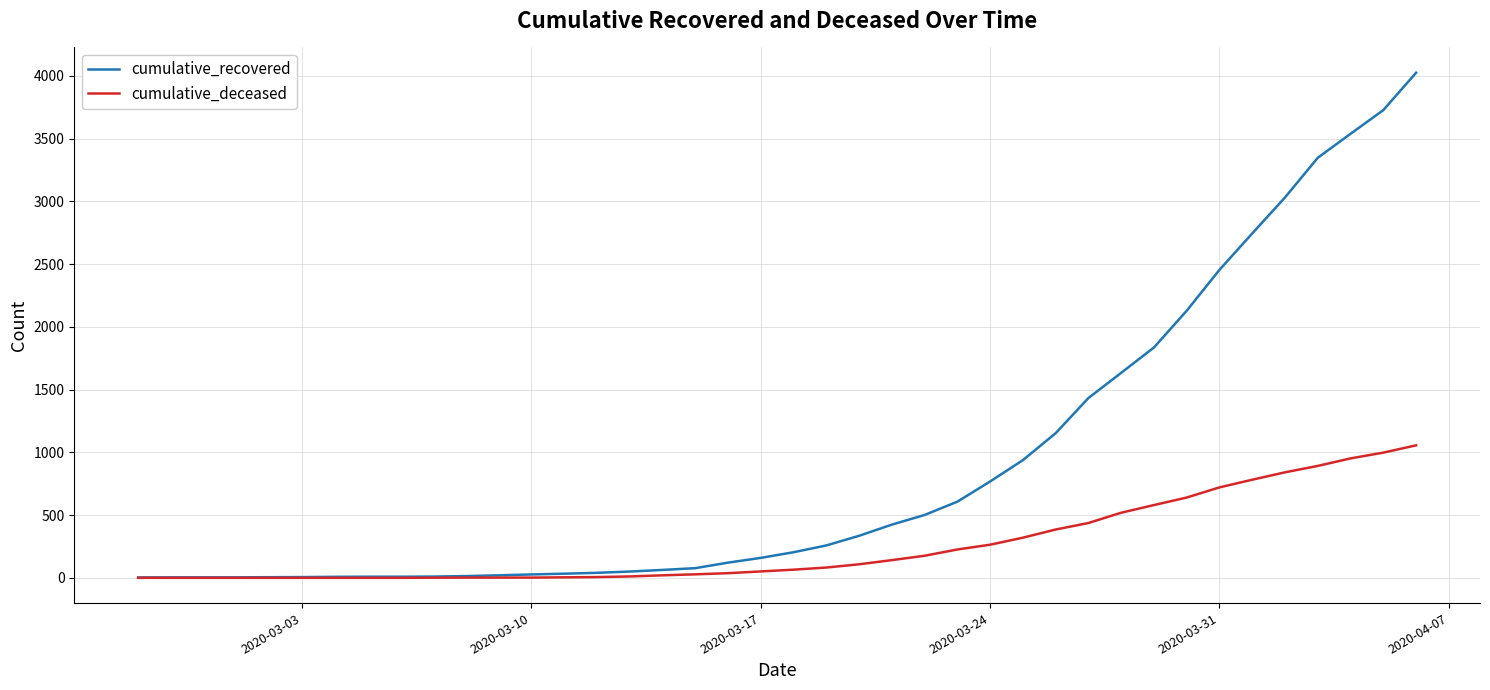

List the series in order of their peak value, highest first.

cumulative_recovered, cumulative_deceased